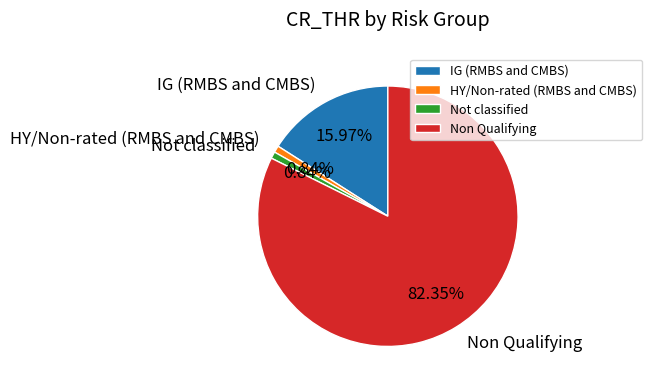

What is the largest slice in the pie chart?

Non Qualifying